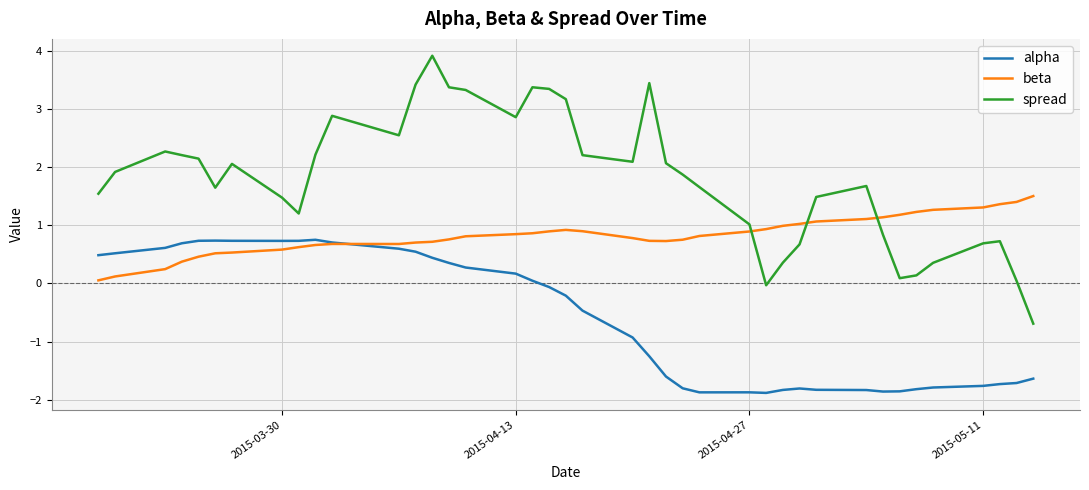

At how many categories does at least one series exceed 3?

8